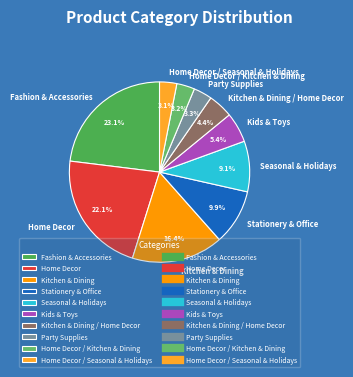

To the nearest percent, what percentage of the pie is Home Decor / Seasonal & Holidays?

3%